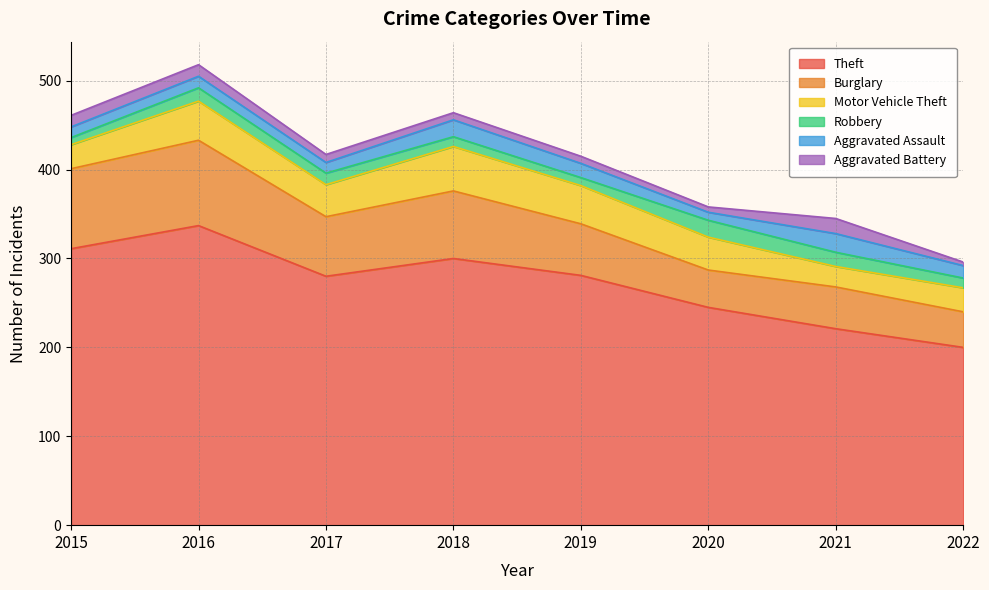

Count the number of data series in this chart.

6